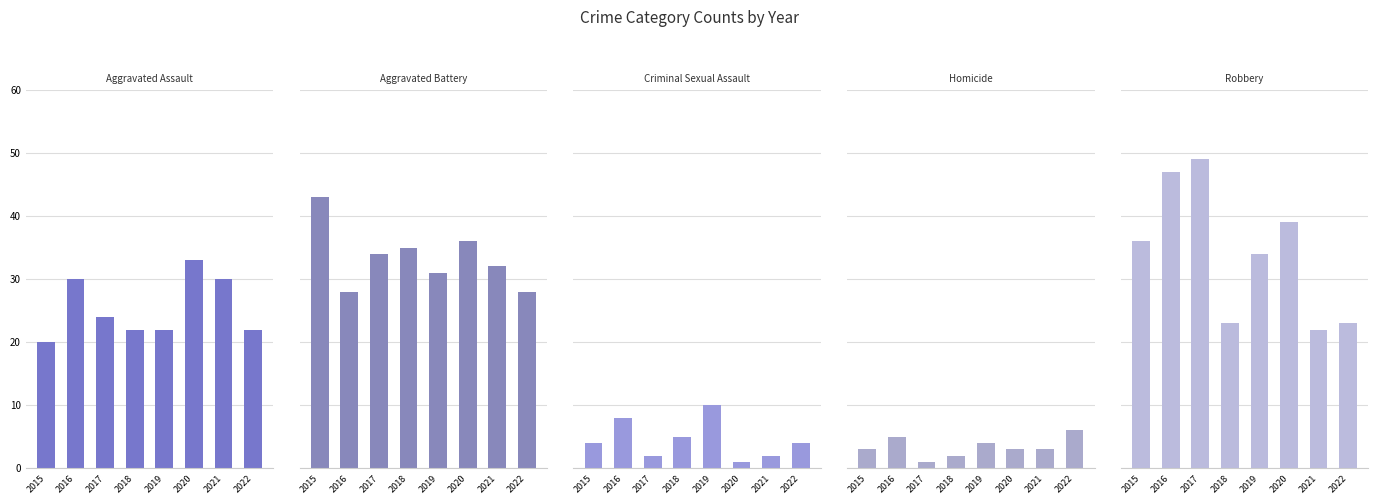

The value of Robbery at 2021 is 22. True or false?

True